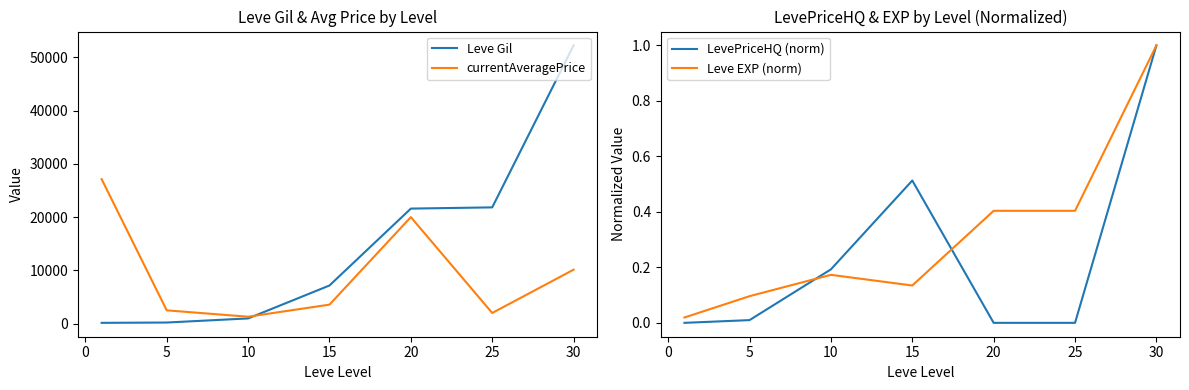

Is it true that LevePriceHQ (norm) equals 0.0 at 20?

True